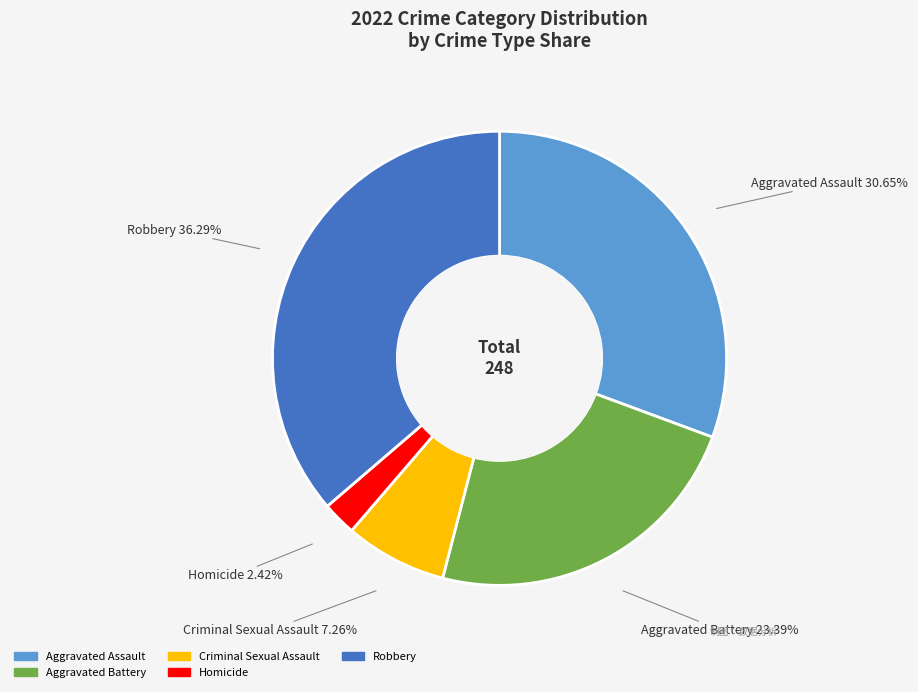

Which has a higher value, Homicide or Aggravated Assault?

Aggravated Assault